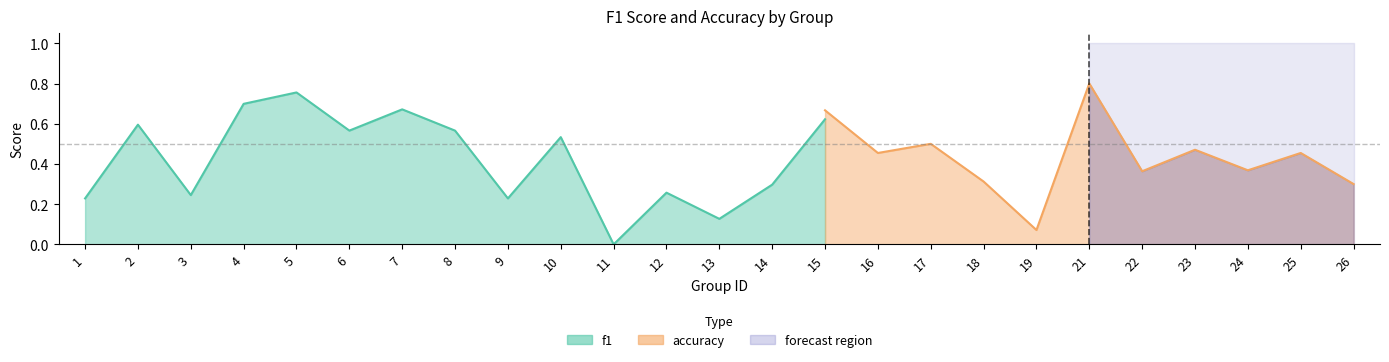

Does the chart have visible grid lines?

No